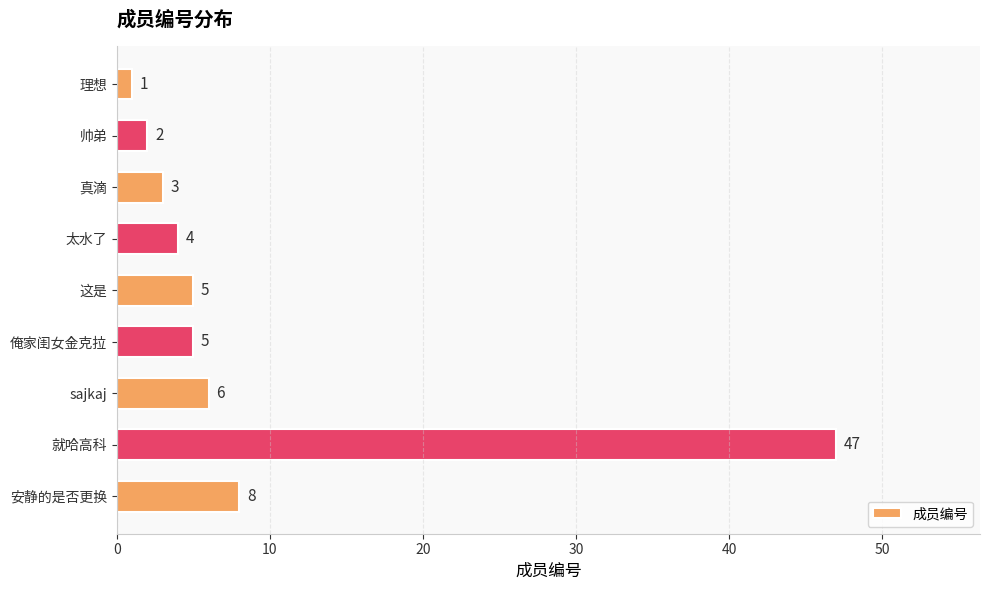

At which label is the value closest to 24?

安静的是否更换